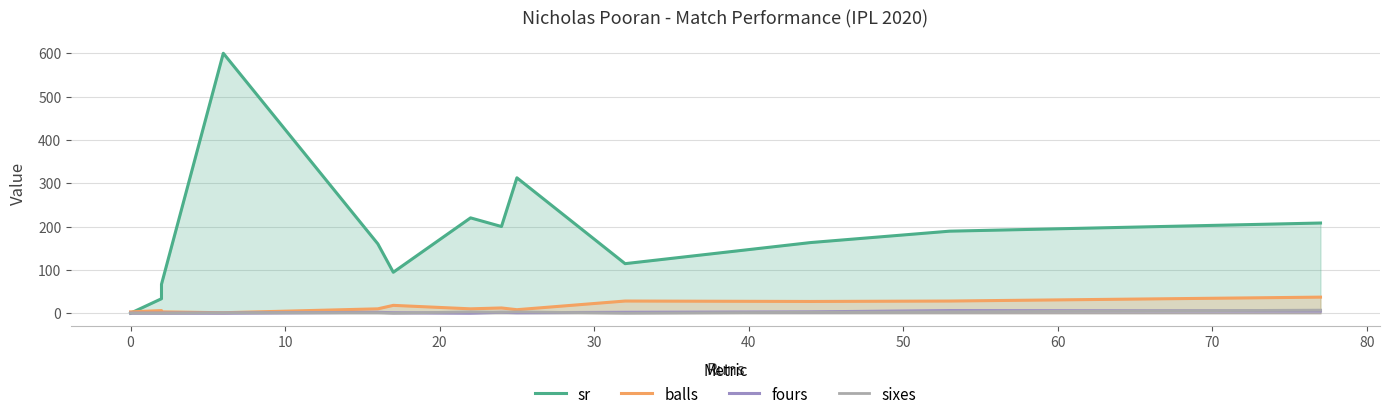

The value of fours at 60 is 3.1. True or false?

False